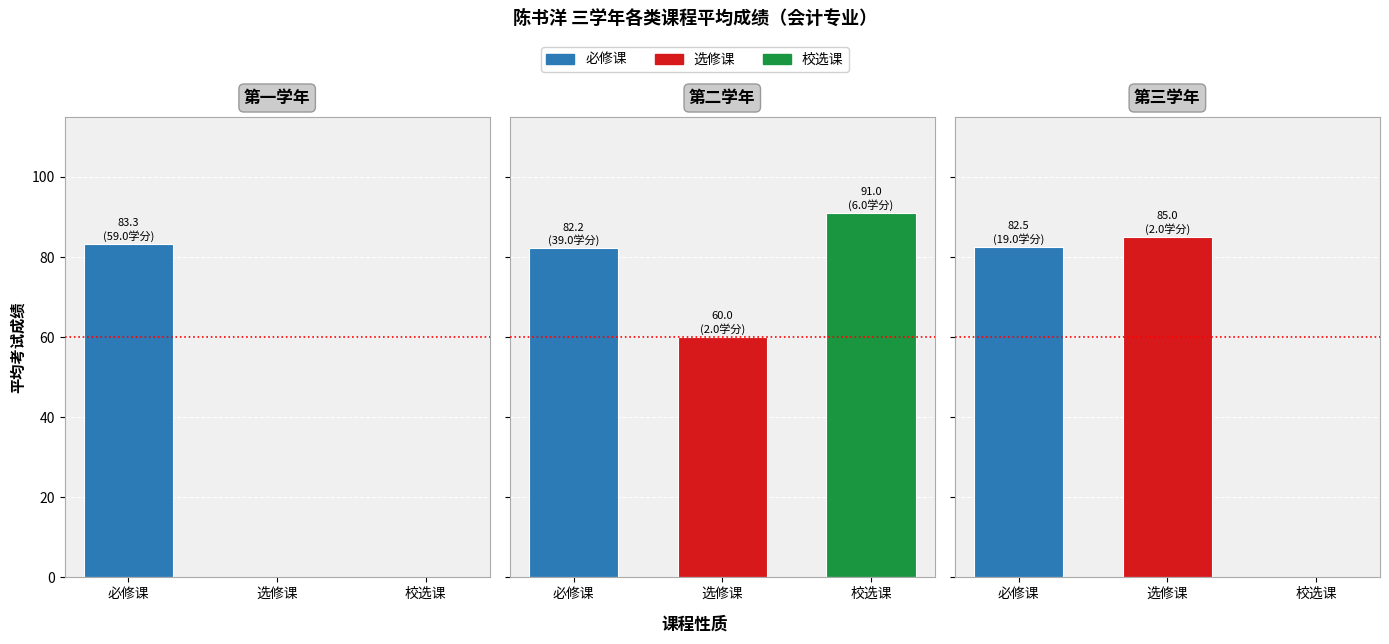

At which label is 第一学年 closest to 41?

选修课